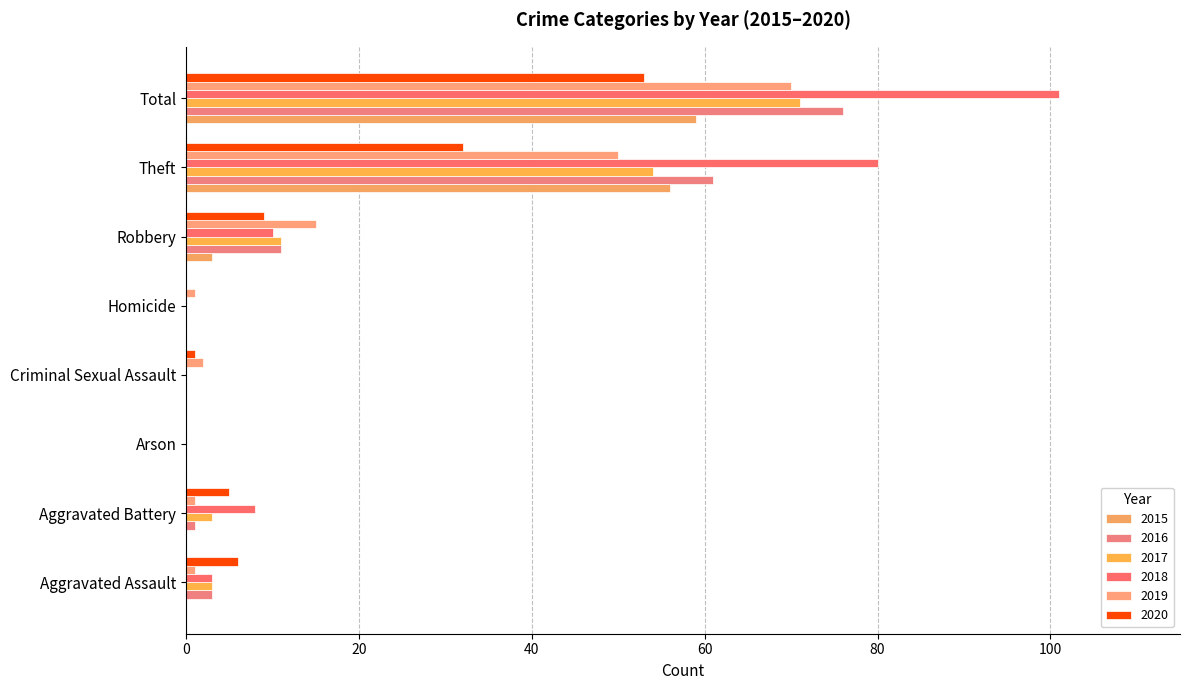

Which series changed the most between Aggravated Assault and Arson?

2020